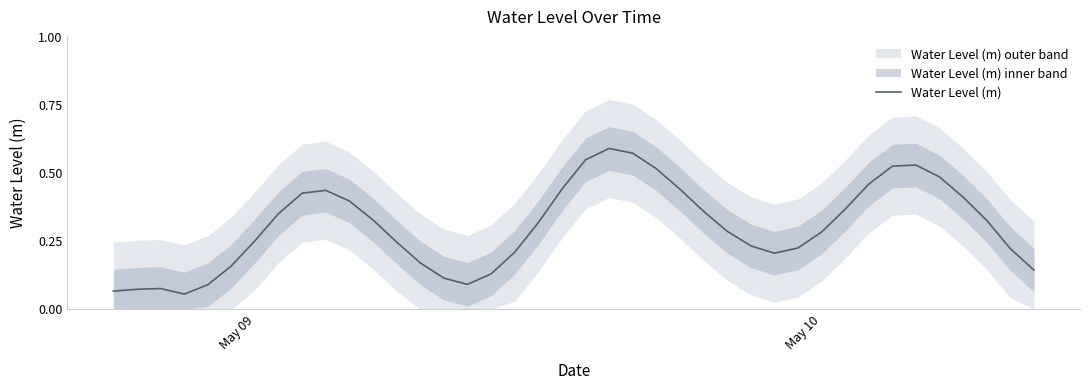

What is the minimum value shown in the chart?

0.1